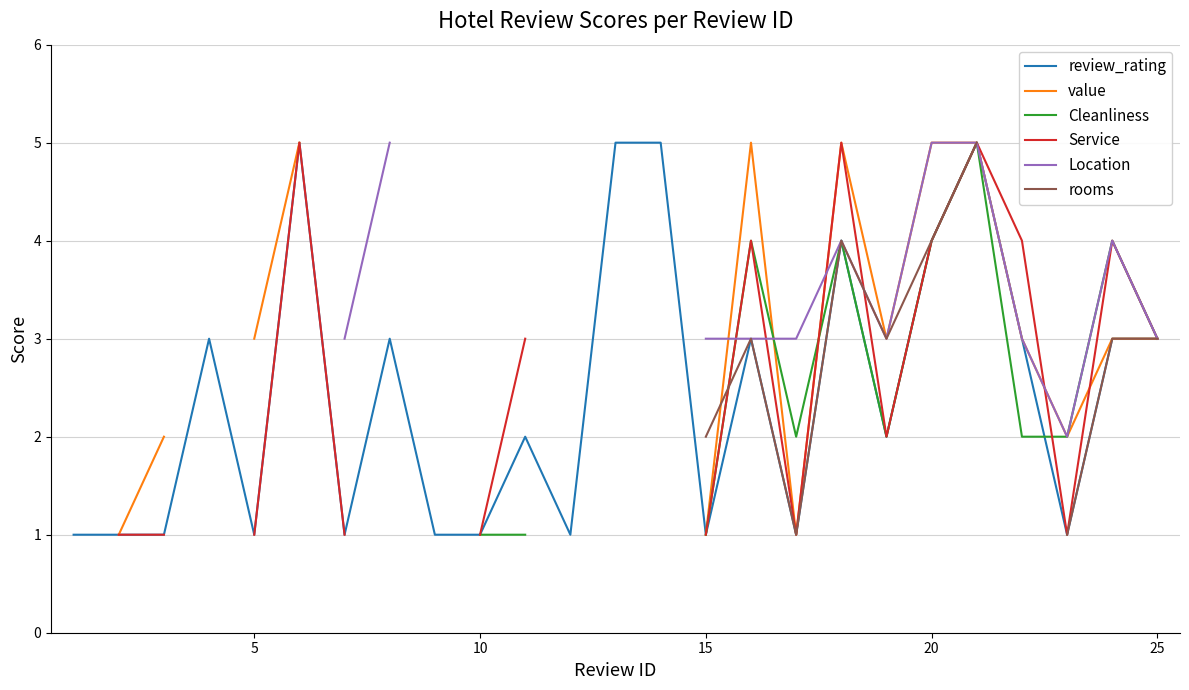

Does the chart have visible grid lines?

Yes